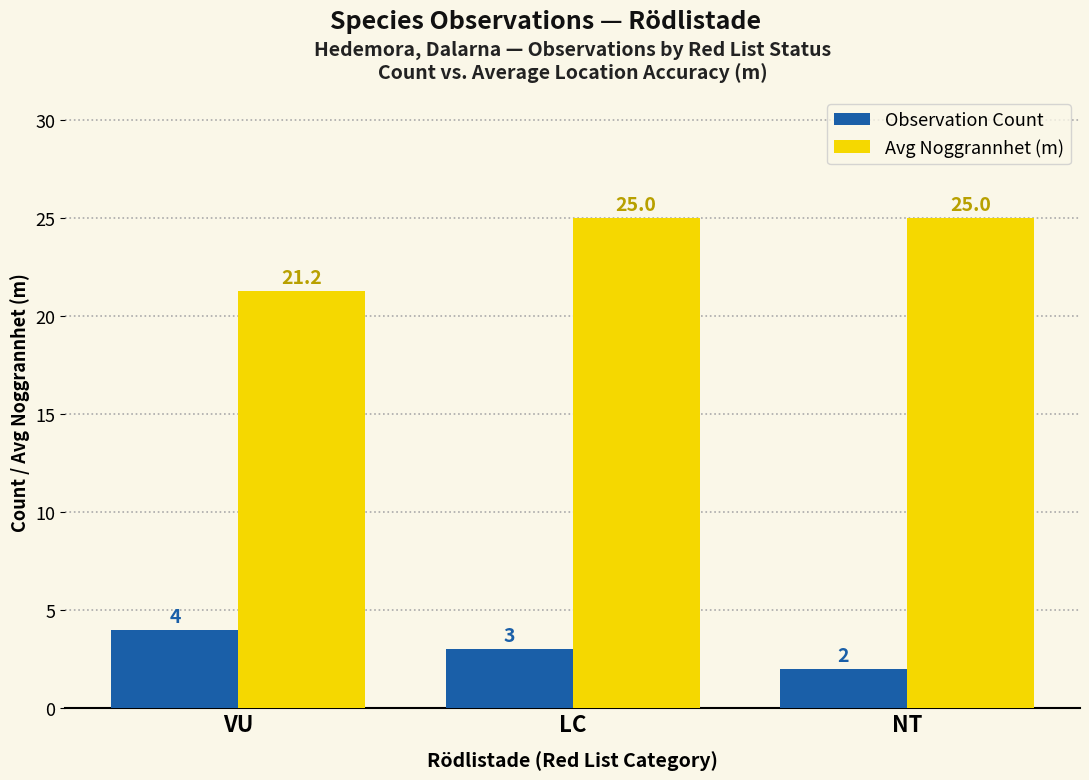

Rank the series at VU from highest to lowest value.

Avg Noggrannhet (m), Observation Count